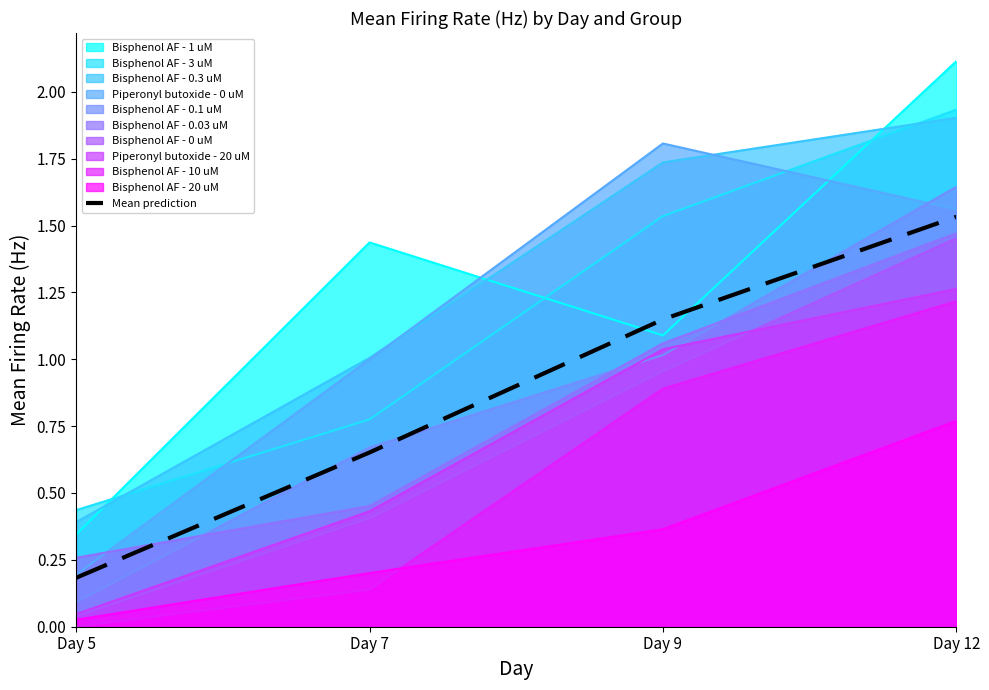

What is the average value?

0.9